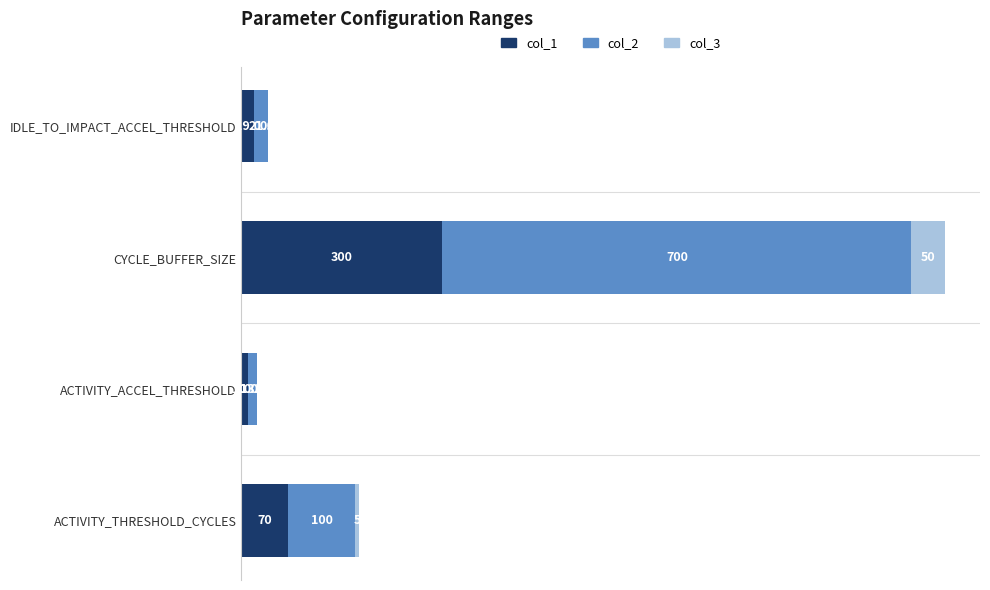

What is the total value across all series at CYCLE_BUFFER_SIZE?

1050.0